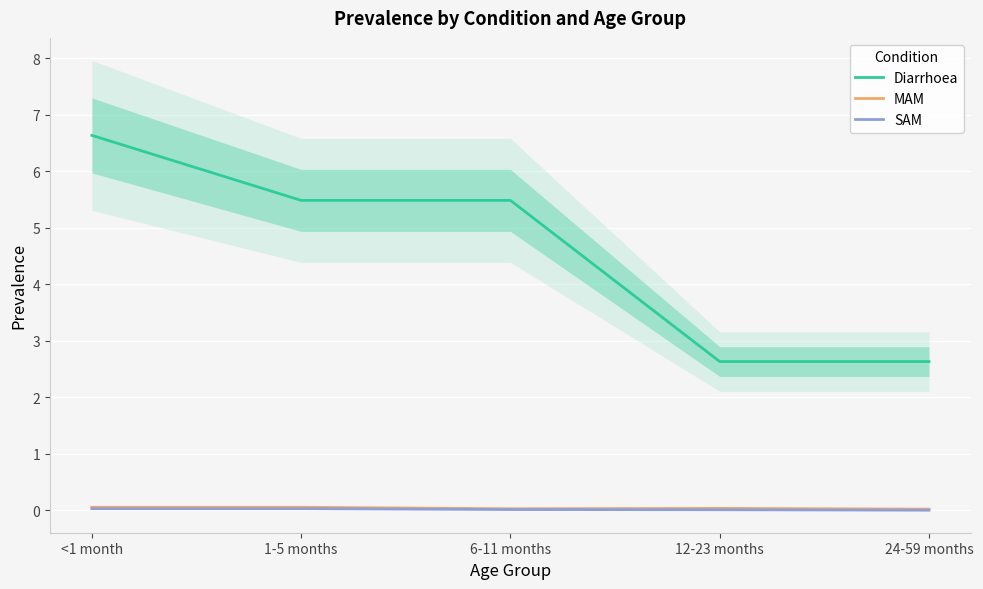

What is the total value across all series at <1 month?

6.7